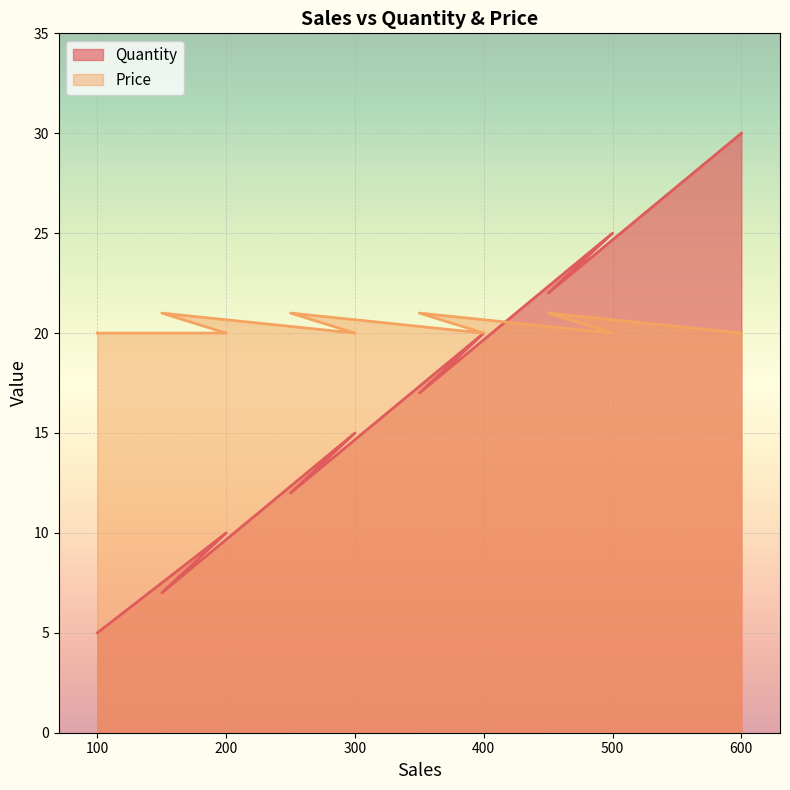

True or false: Quantity has more than 2 interior local peaks.

True